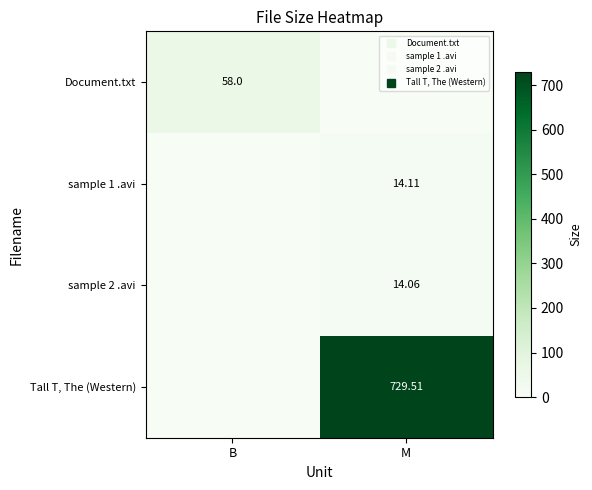

What is the maximum value shown in the chart?

729.5